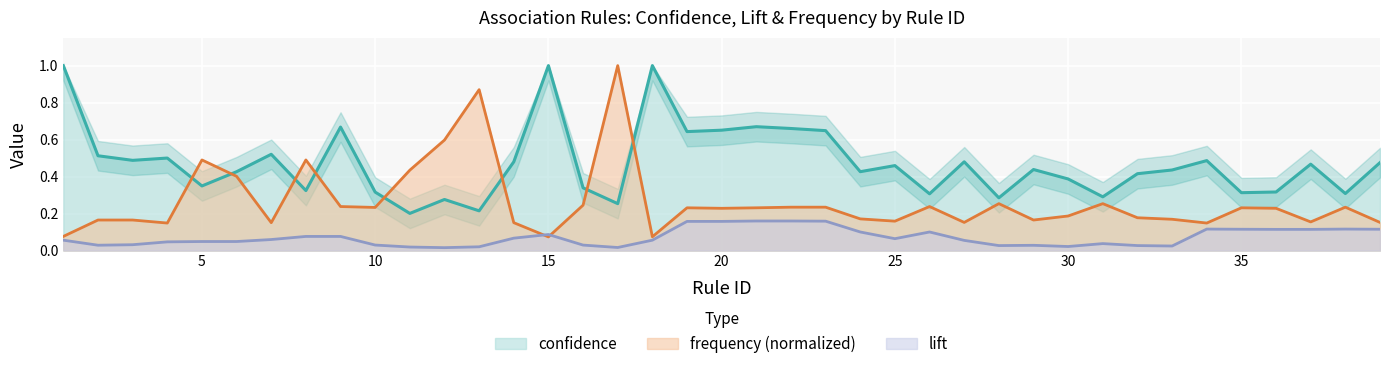

Count the lift values in the range 0 to 1.

39